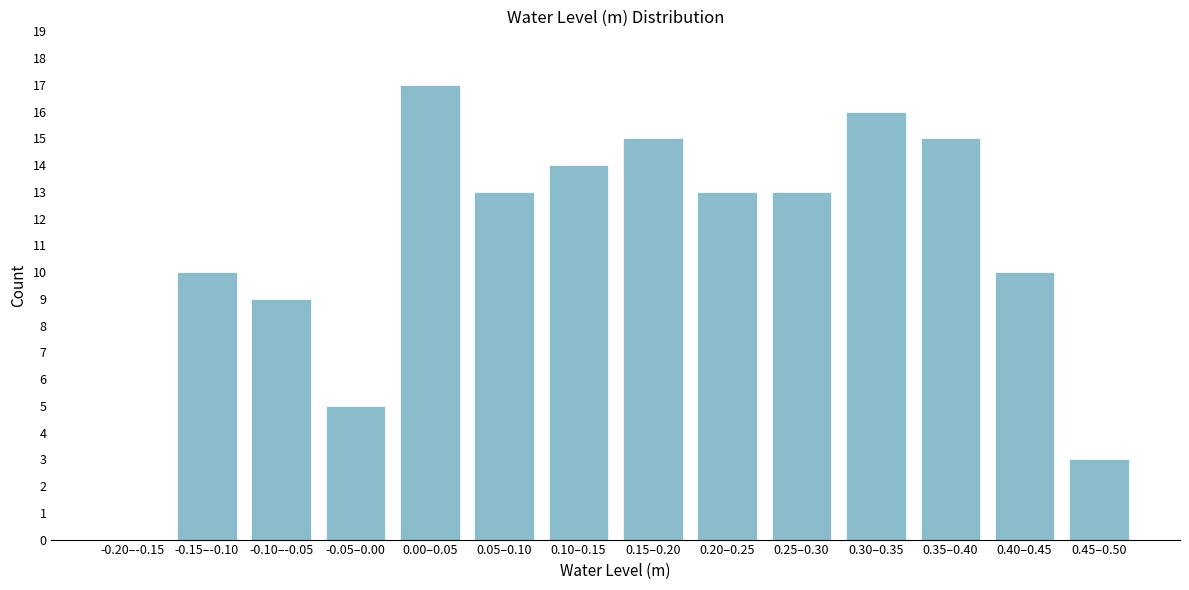

Reading left to right, what are all the values shown in this chart?

-0.20–-0.15=0	-0.15–-0.10=10	-0.10–-0.05=9	-0.05–0.00=5	0.00–0.05=17	0.05–0.10=13	0.10–0.15=14	0.15–0.20=15	0.20–0.25=13	0.25–0.30=13	0.30–0.35=16	0.35–0.40=15	0.40–0.45=10	0.45–0.50=3